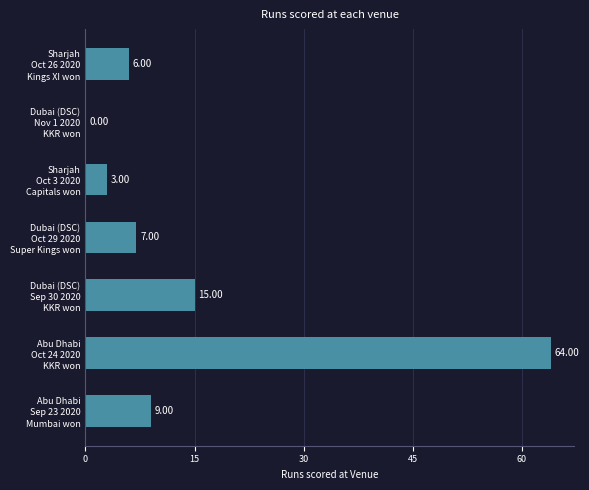

What is the average value?

15